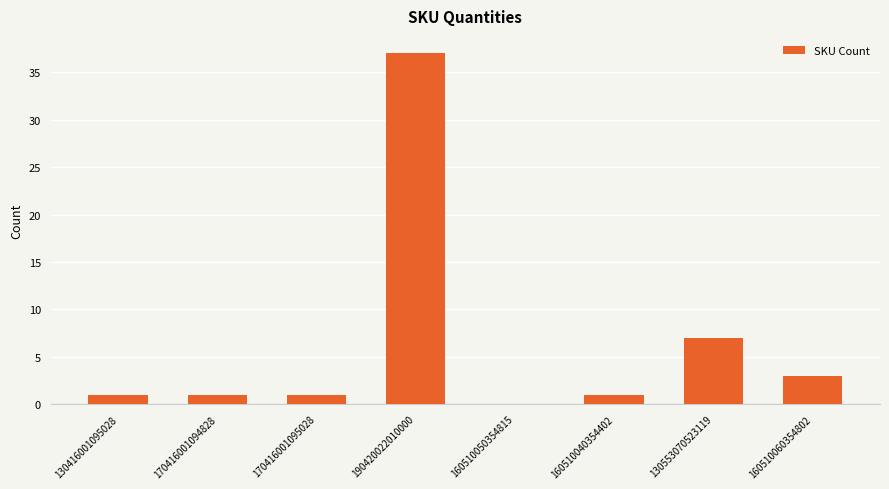

How many values are above zero?

7